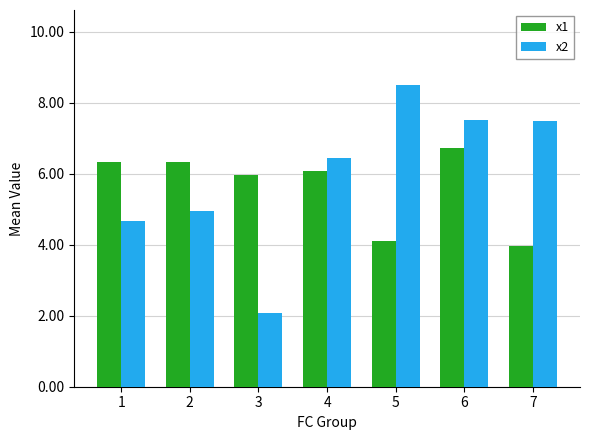

What is the total value across all series at 7?

11.4